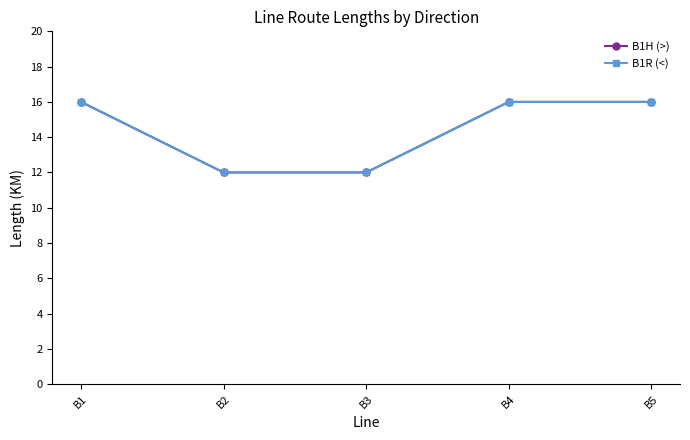

Which category has the highest value in the B1H (>) series?

B1